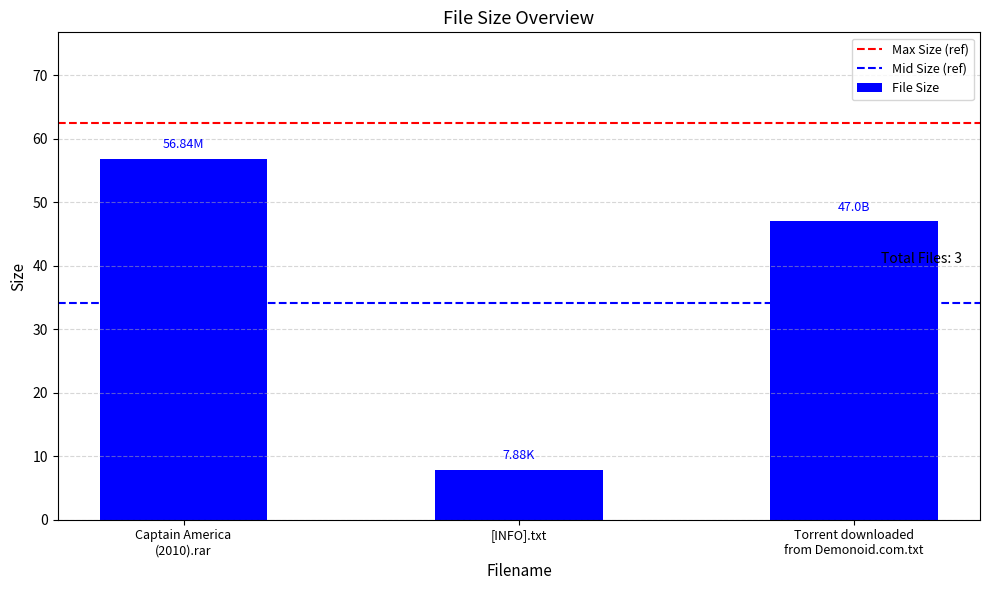

How many bars are there in total?

3